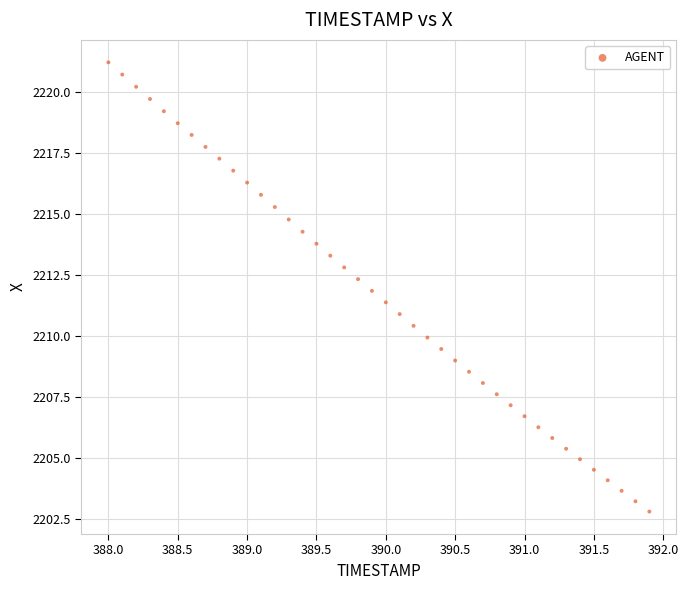

What is the range of Y values (max minus min)?

18.4